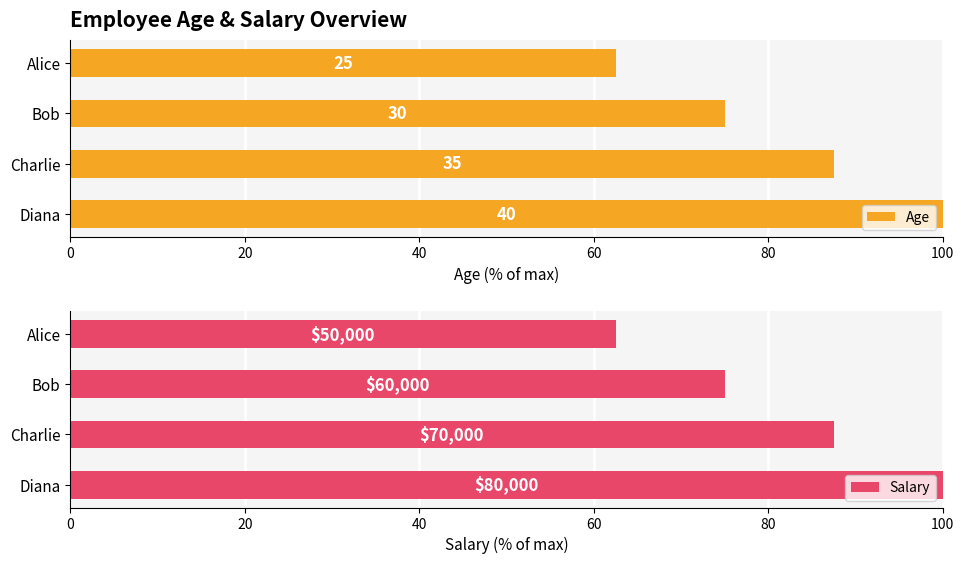

How many Age values are between 75 and 100?

3